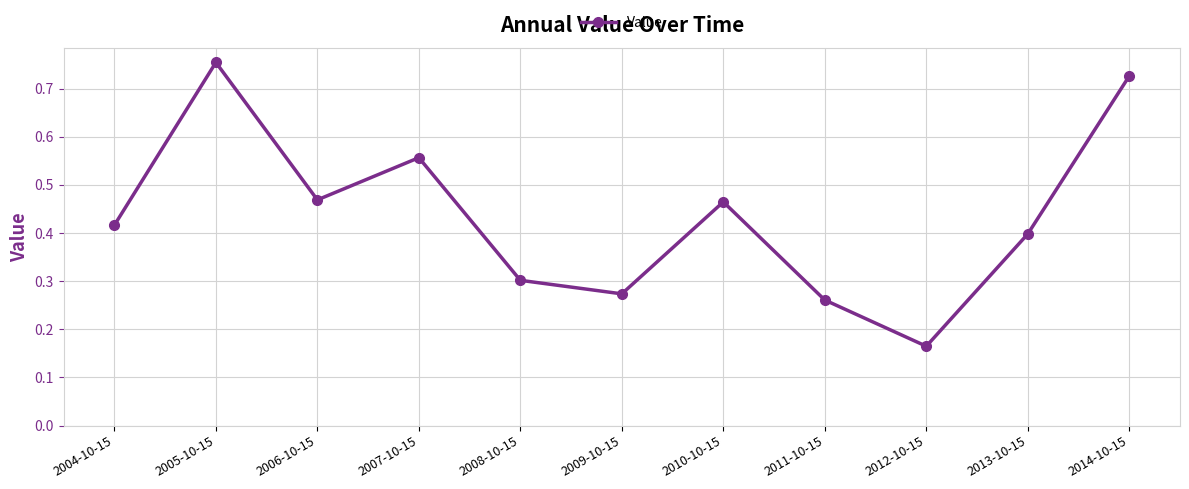

Which has a higher value, 2008-10-15 or 2006-10-15?

2006-10-15